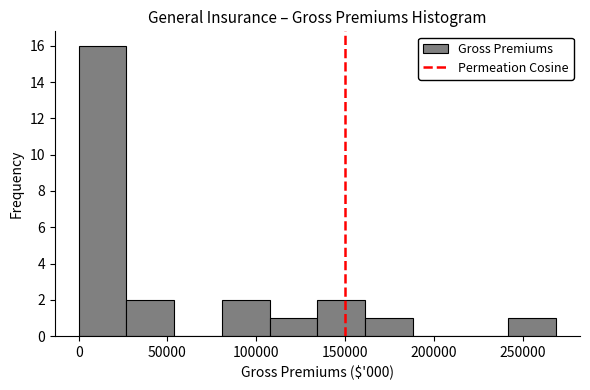

Which range on the x-axis has the tallest bar?

0 to 25000